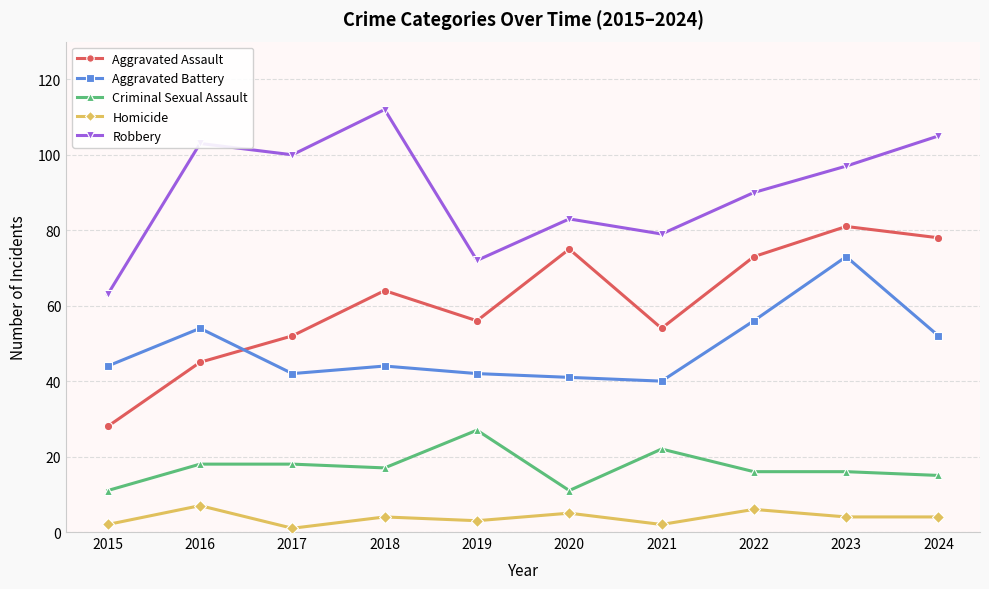

At which label does Robbery first exceed 97?

2016